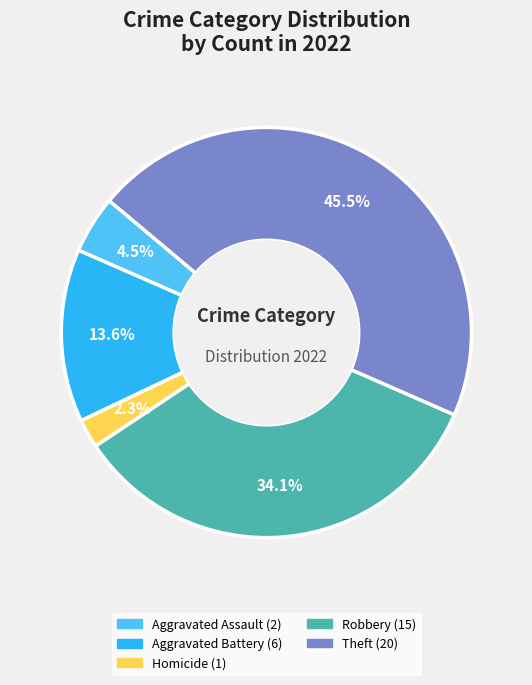

Is there a majority slice in this chart?

No